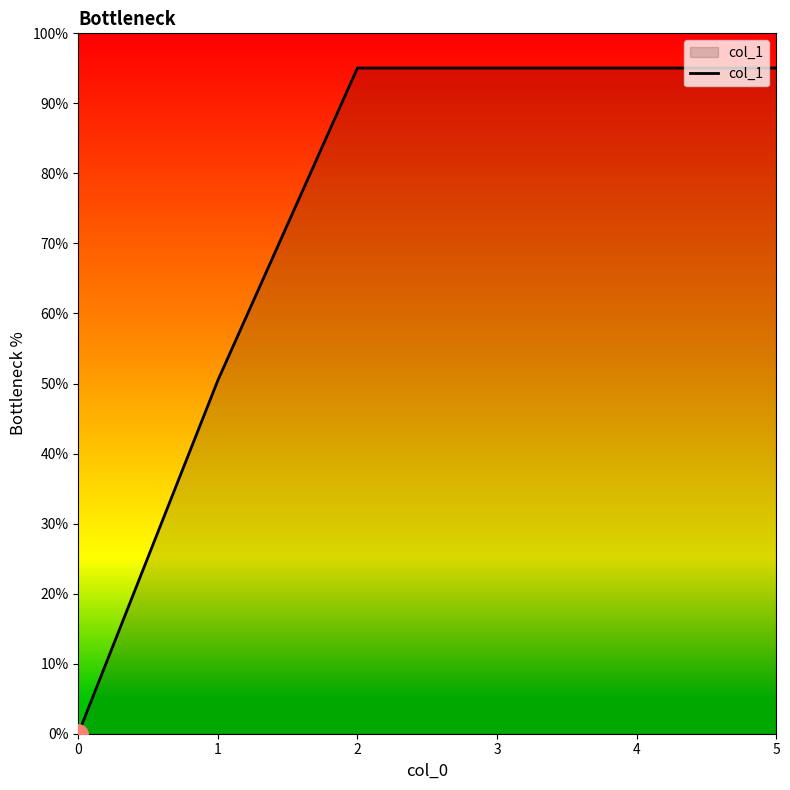

The value at 4 is 95.0. True or false?

True